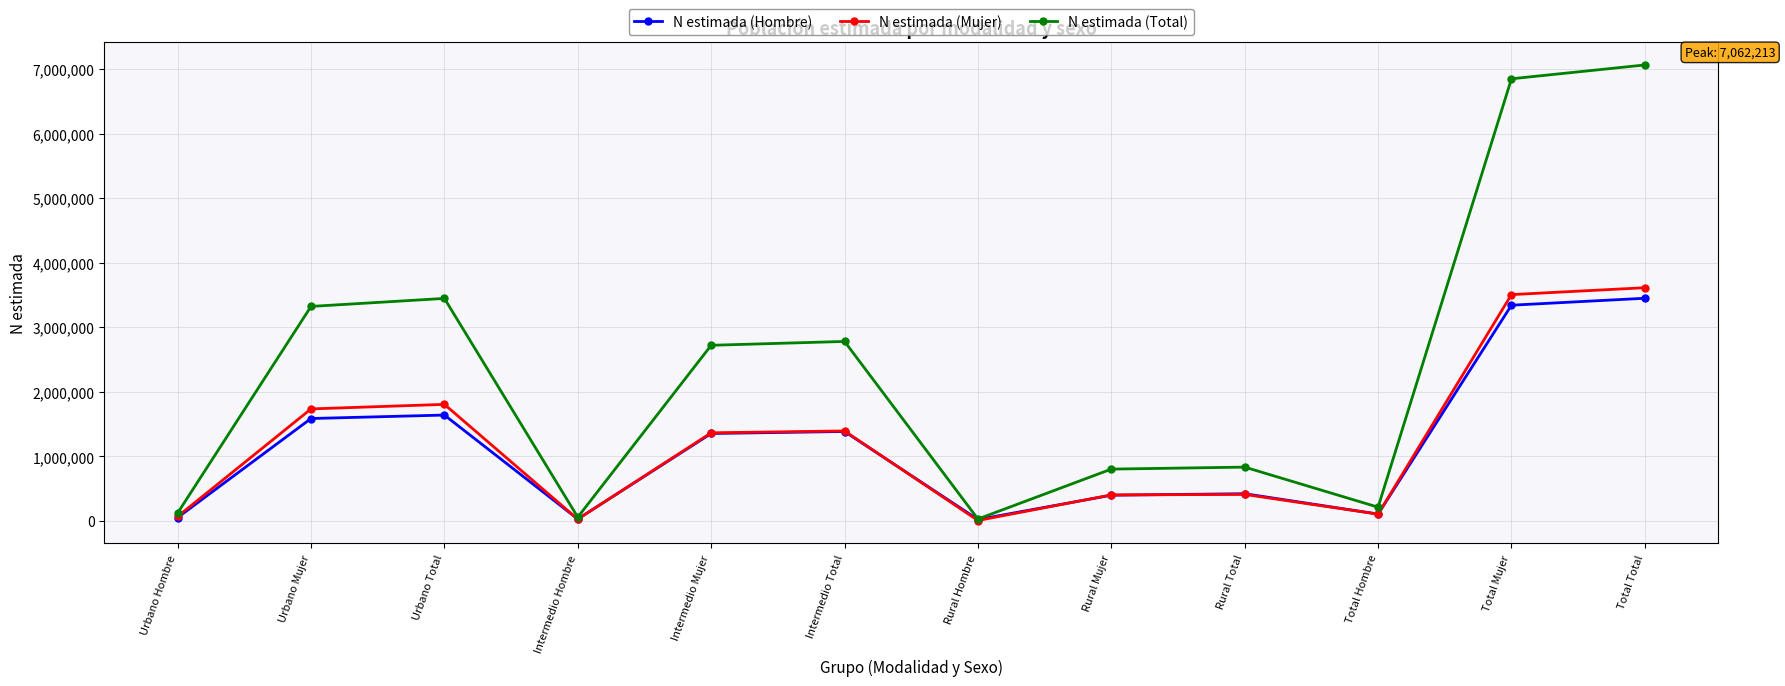

What are all the series names shown in the legend?

N estimada (Hombre), N estimada (Mujer), N estimada (Total)